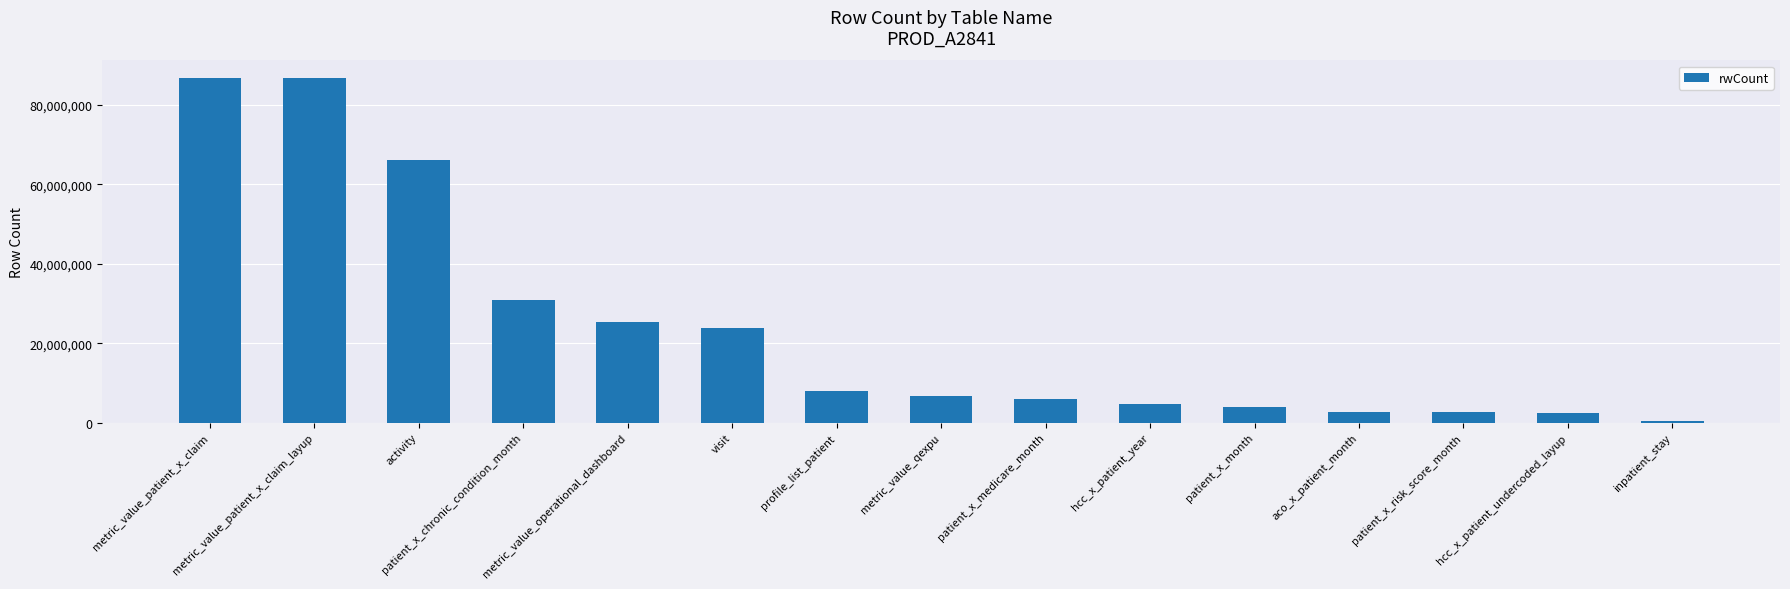

The value at metric_value_operational_dashboard is 6289820. True or false?

False